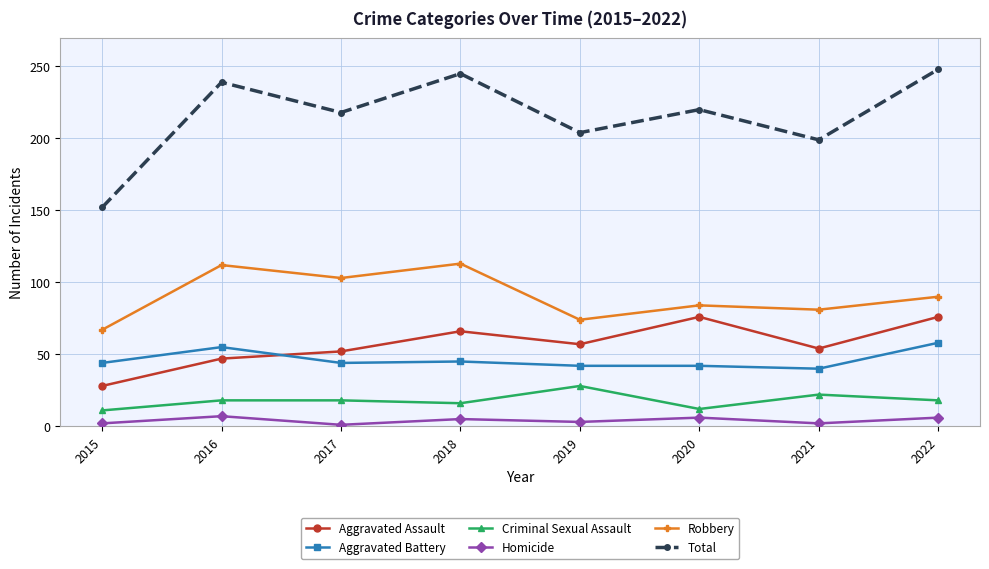

What is the difference between the highest and lowest values at 2016?

232